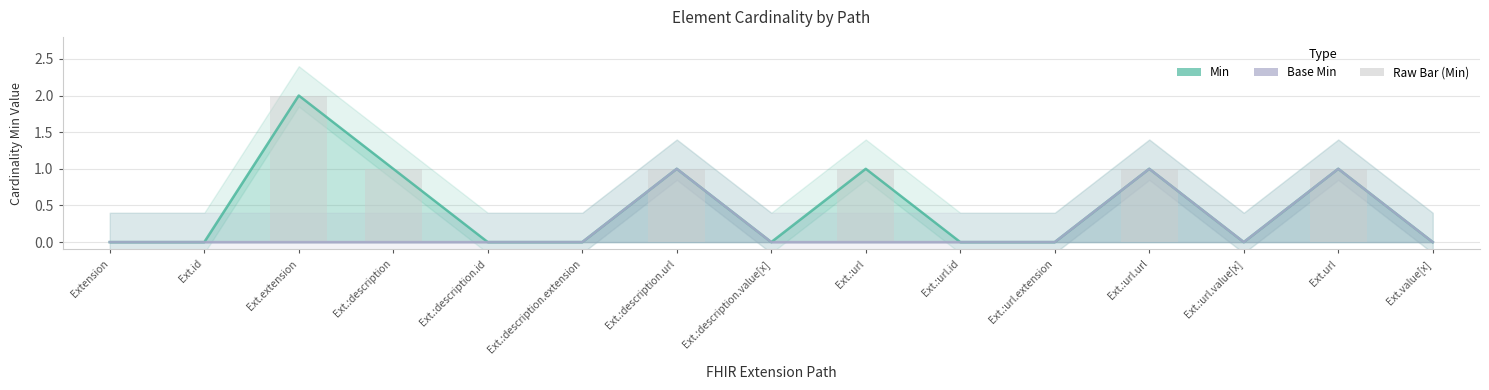

The Min series shows -1 at Ext.:description.extension. True or false?

False